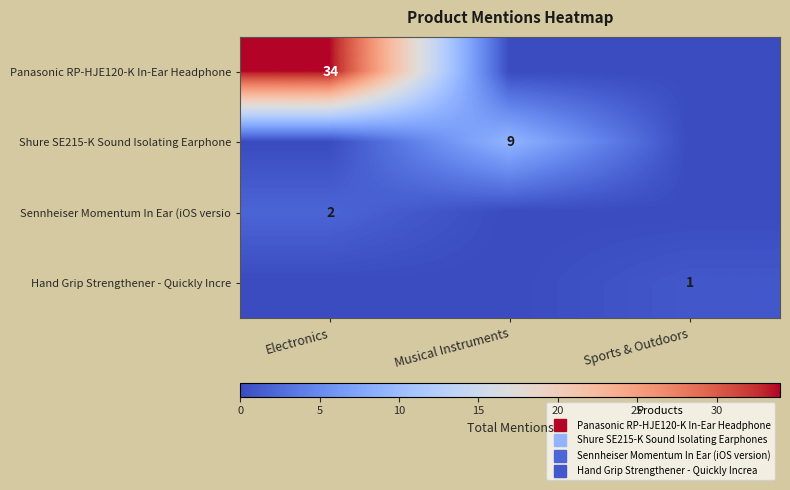

What is the total value across all series at Electronics?

36